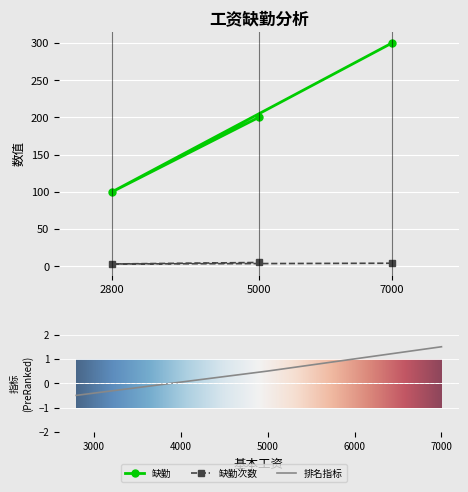

Is the value of 缺勤次数 at 2800 greater than the value of 缺勤 at 7000?

No